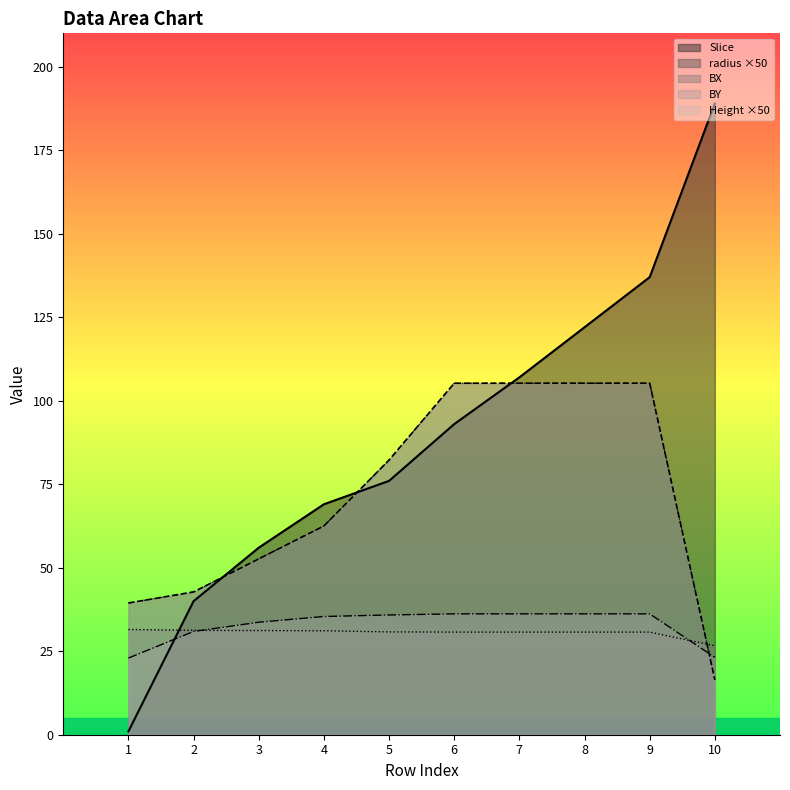

Is it true that BY equals 8.2 at 10?

False